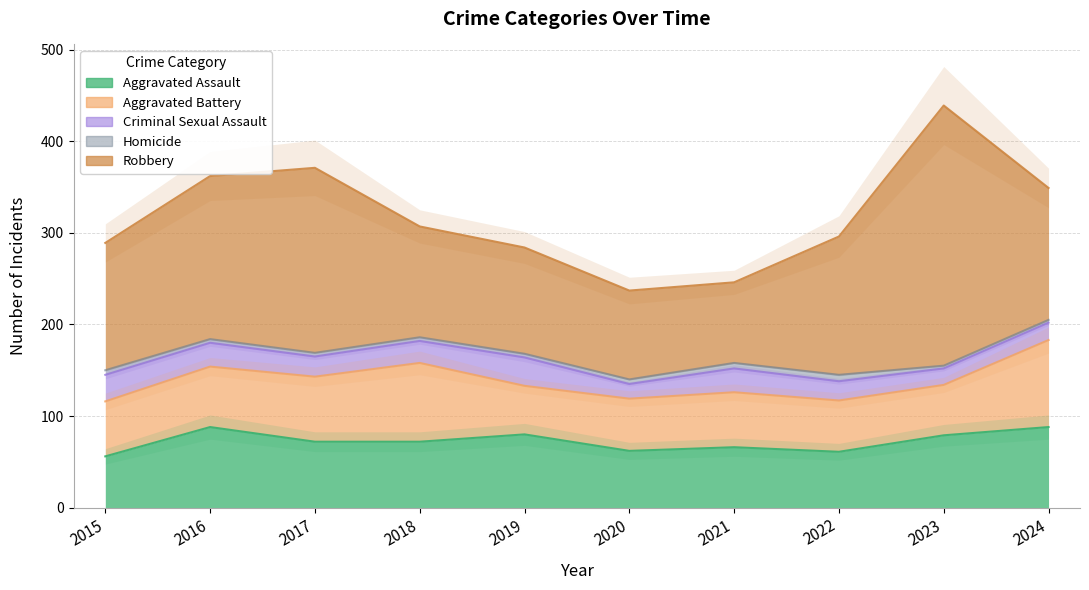

What is the value of the Homicide point at the 1st from the left?

5